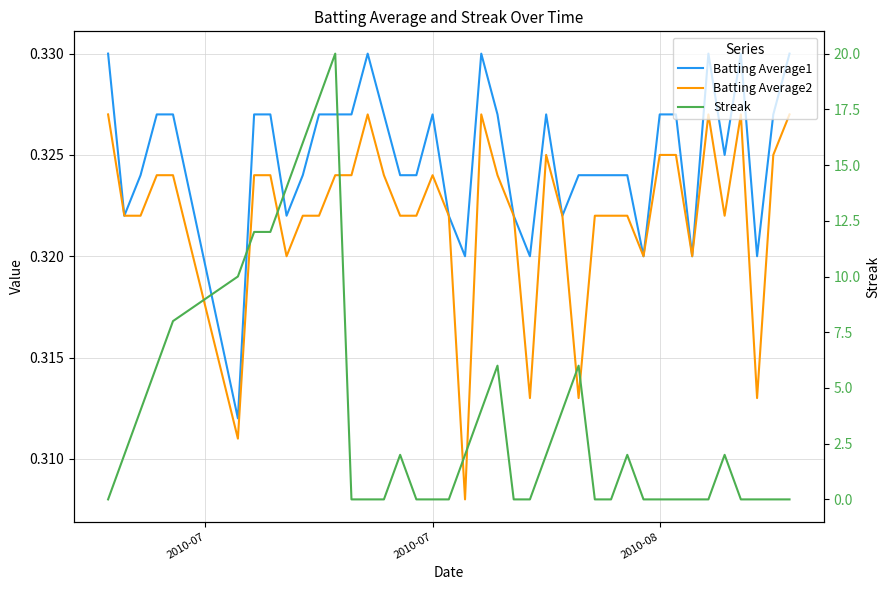

How many interior local peaks does the Batting Average1 series have?

6